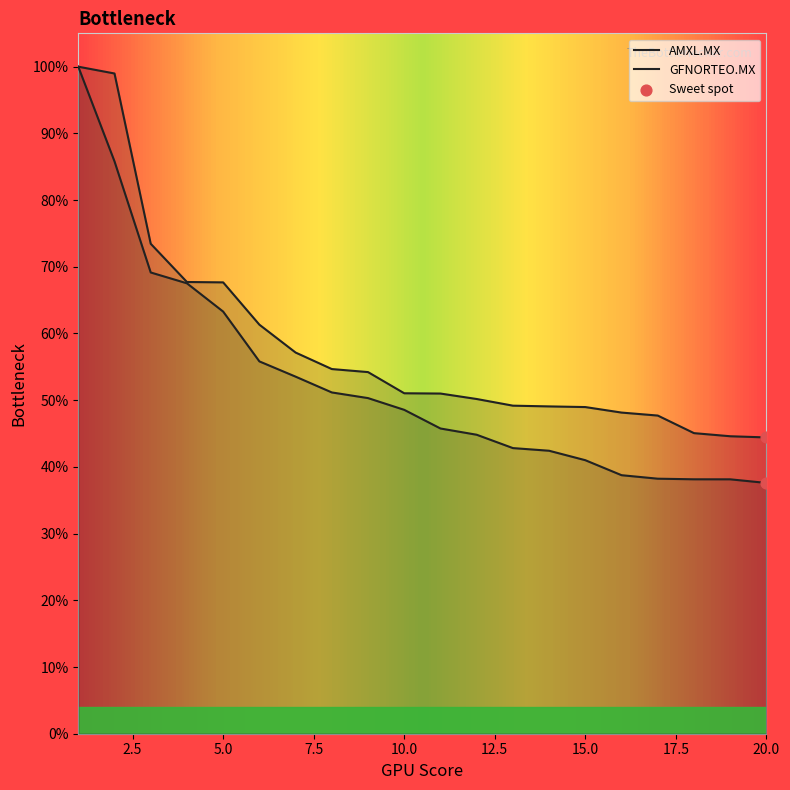

Is the value of AMXL.MX at 17 greater than the value of GFNORTEO.MX at 19?

Yes